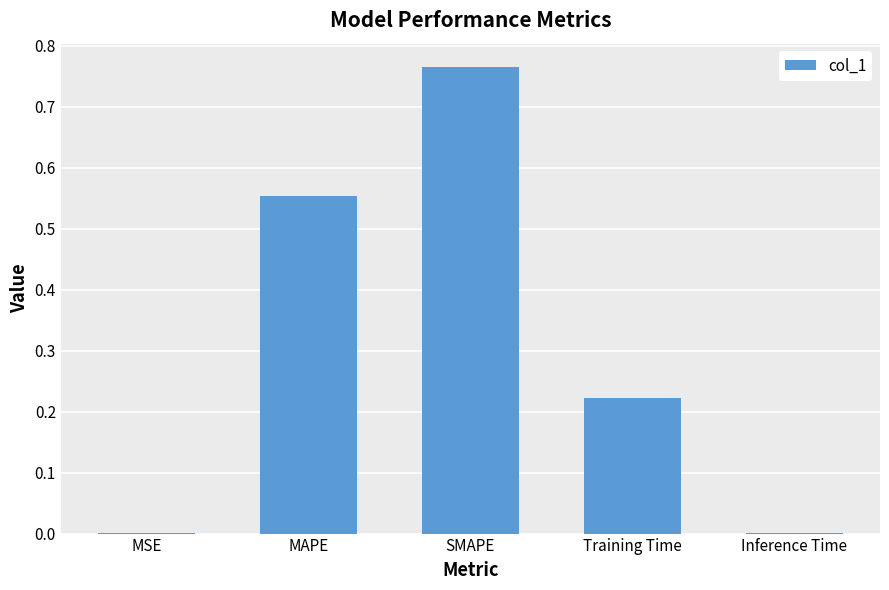

Which has a higher value, MSE or Training Time?

Training Time